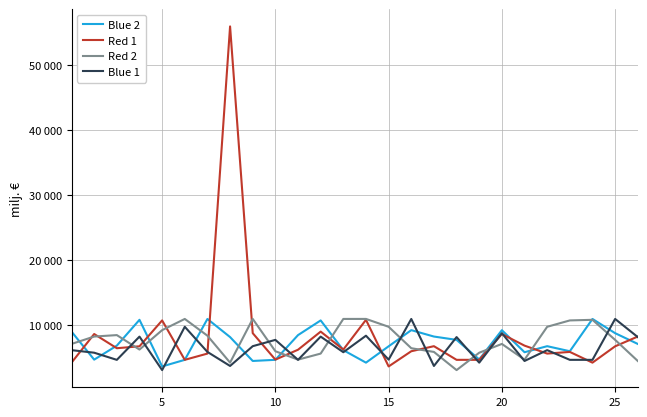

True or false: Red 2 has more than 1 points higher than both neighbors.

True